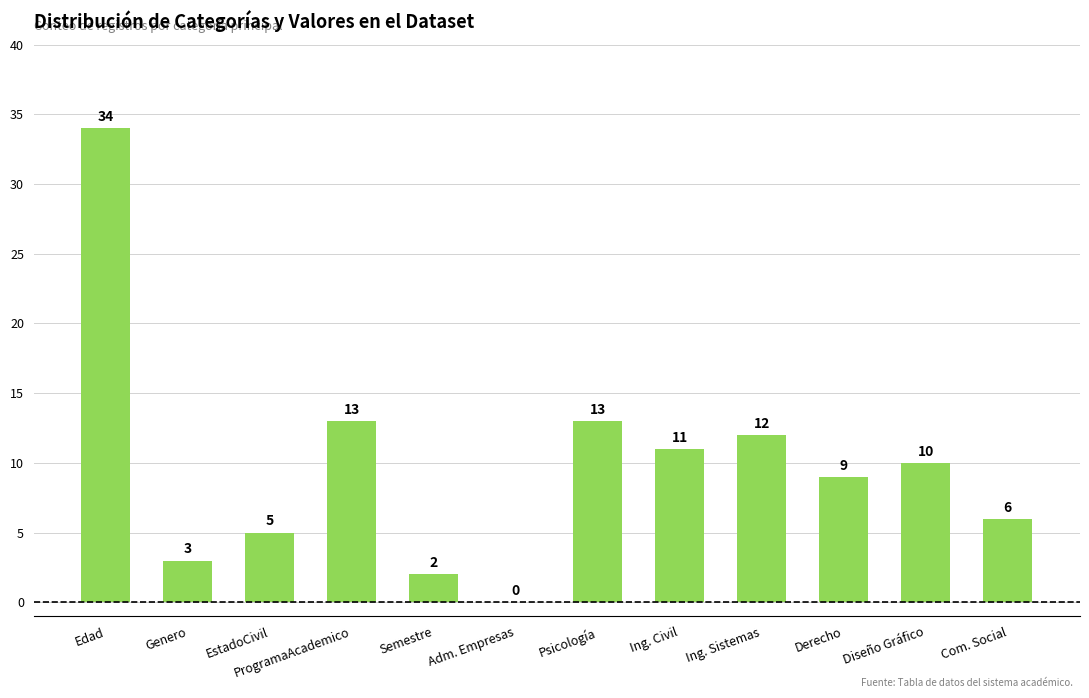

Reading left to right, transcribe all the data shown in this chart.

Edad=34	Genero=3	EstadoCivil=5	ProgramaAcademico=13	Semestre=2	Adm. Empresas=0	Psicología=13	Ing. Civil=11	Ing. Sistemas=12	Derecho=9	Diseño Gráfico=10	Com. Social=6